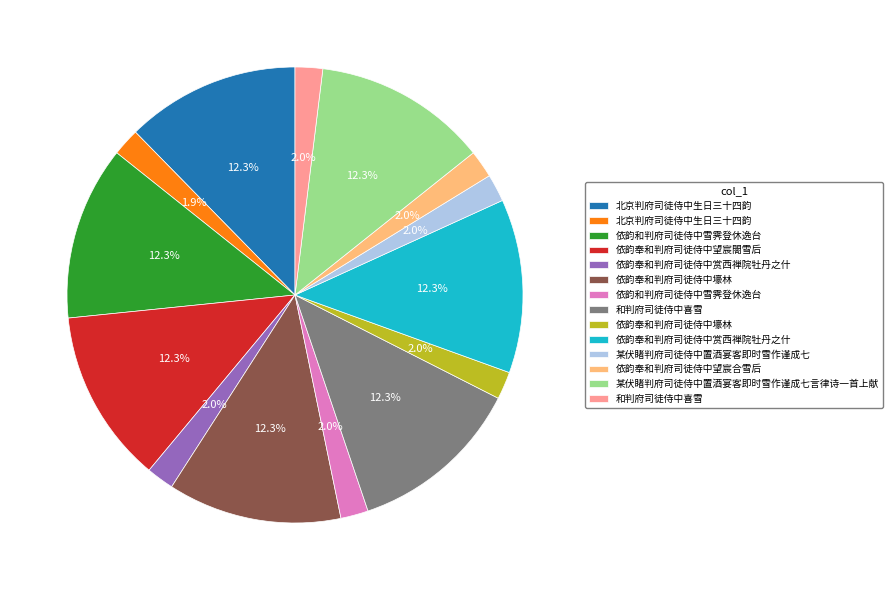

Is there any slice that represents more than half of the pie?

No